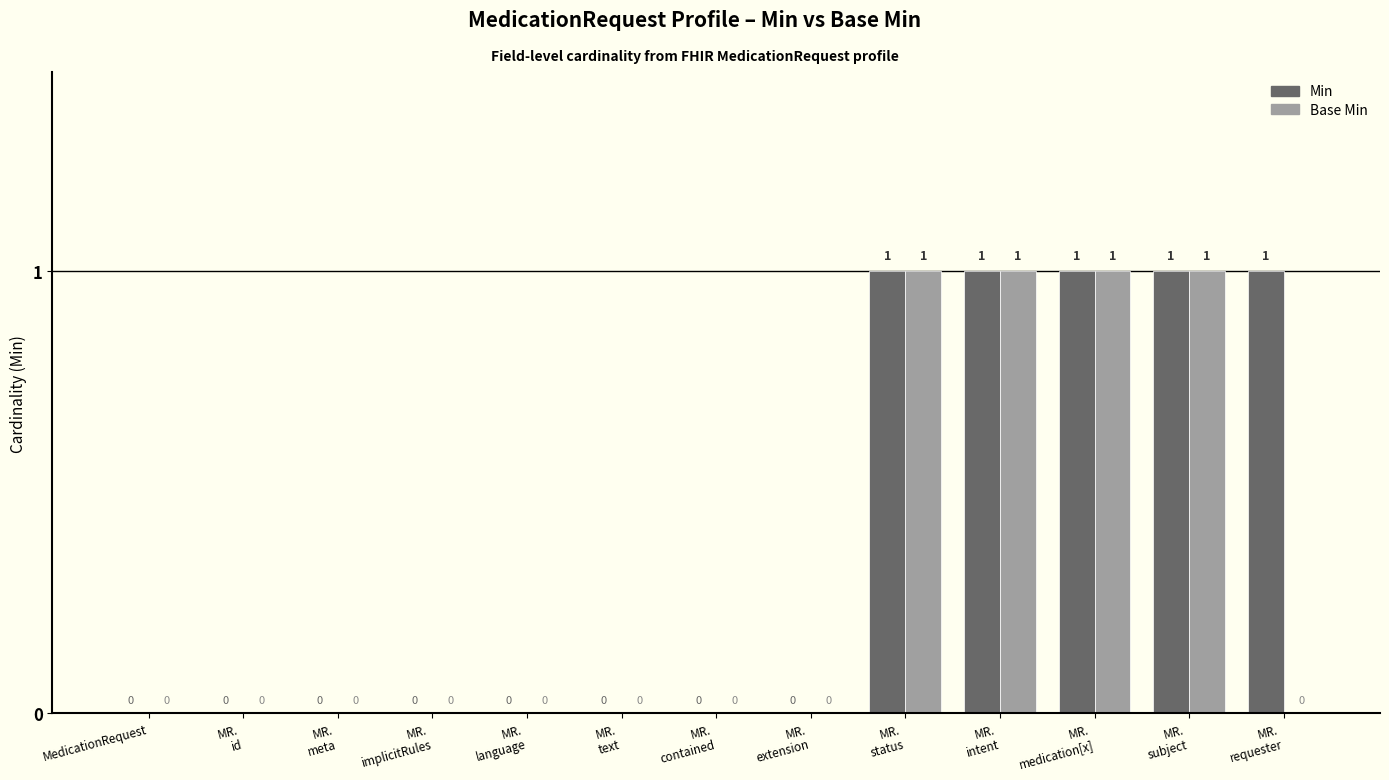

Which series has the largest total across all categories?

Min